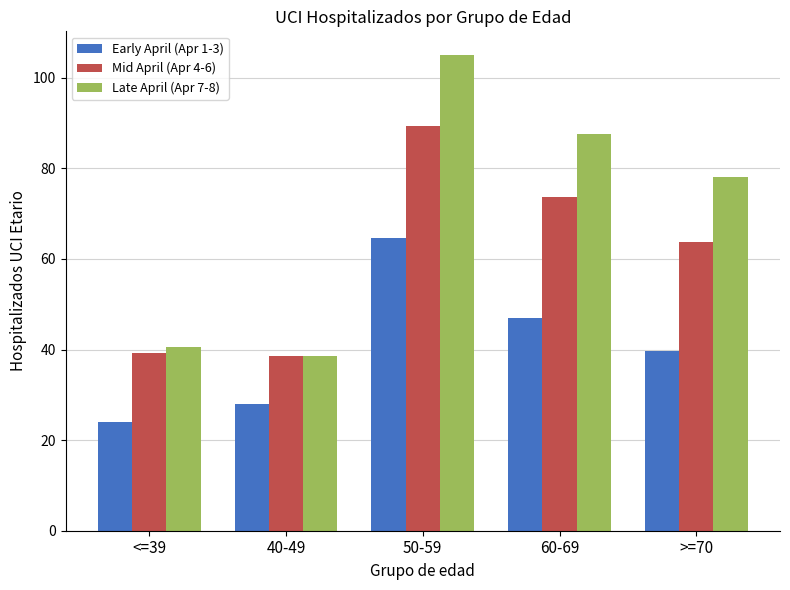

What are all the series names shown in the legend?

Early April (Apr 1-3), Mid April (Apr 4-6), Late April (Apr 7-8)